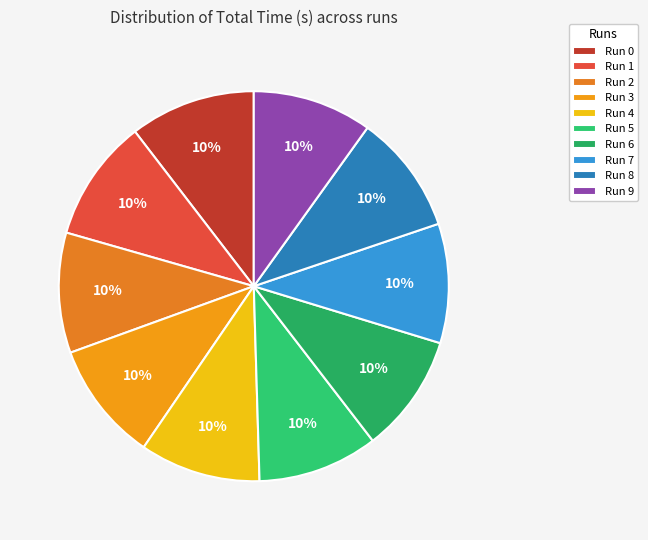

Rank the categories by value from highest to lowest.

0, 1, 4, 5, 2, 3, 8, 7, 9, 6